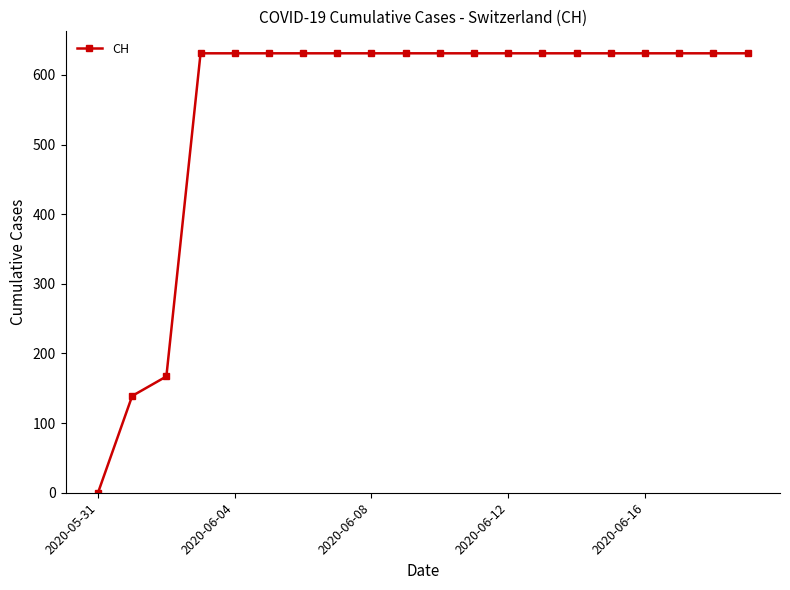

What is the maximum value shown in the chart?

631